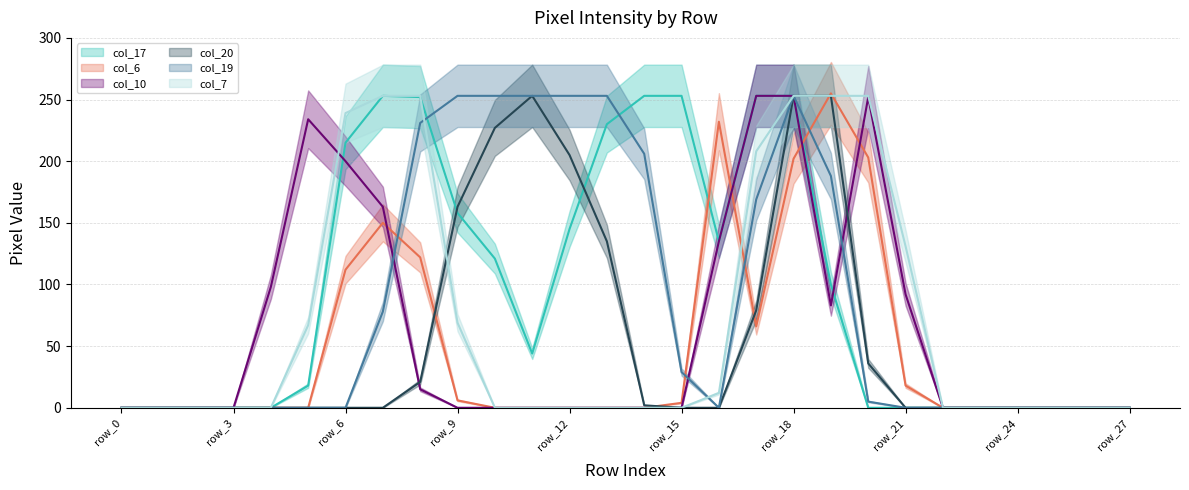

Between row_0 and 23, which is larger?

row_0